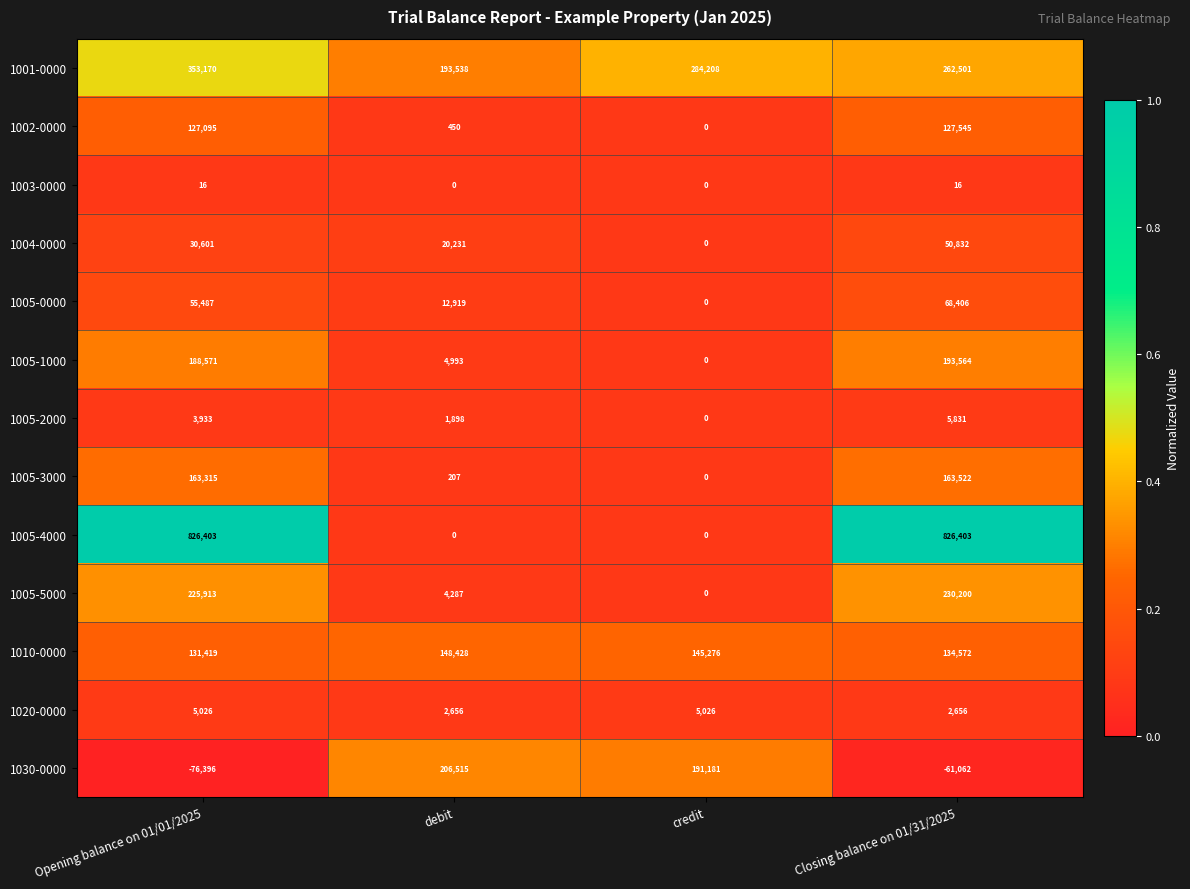

What is the spread (max minus min) of values at credit?

284208